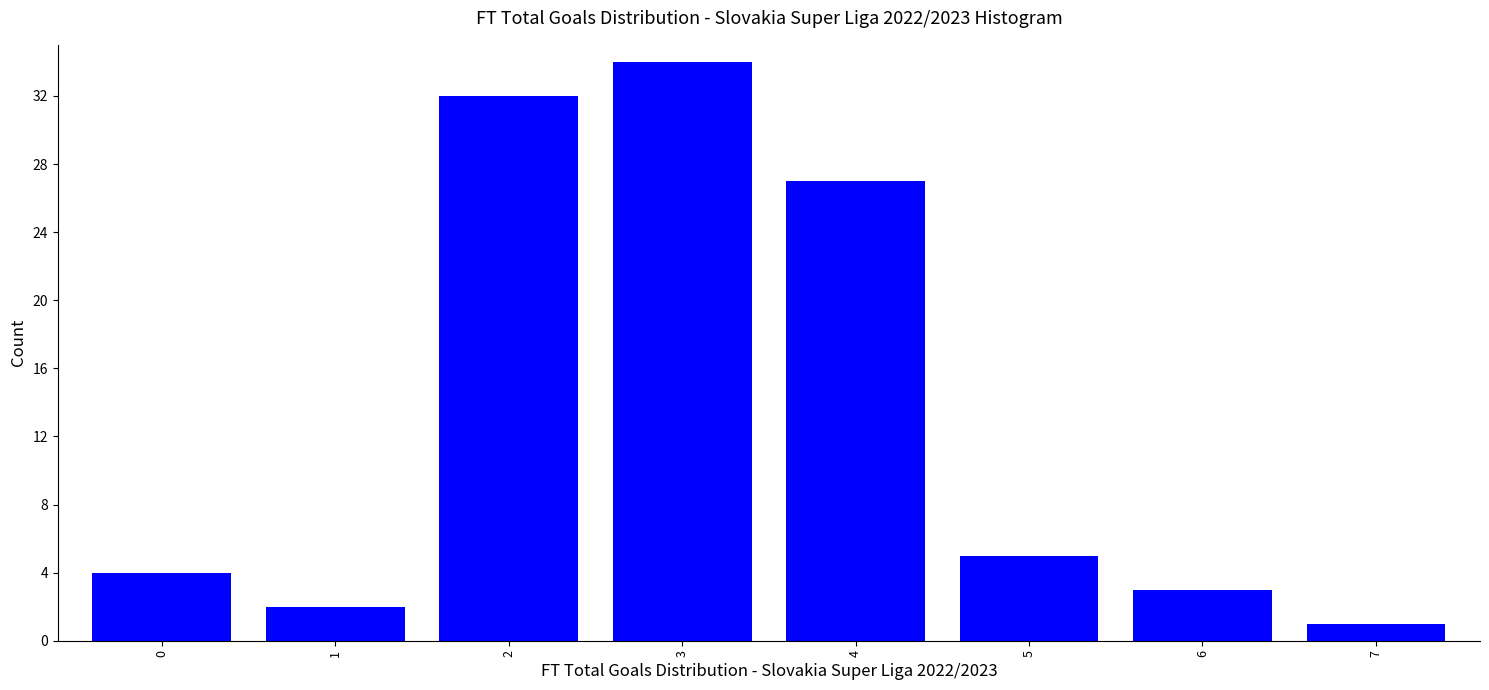

Reading right to left, transcribe all the data shown in this chart.

7=1	6=3	5=5	4=27	3=34	2=32	1=2	0=4